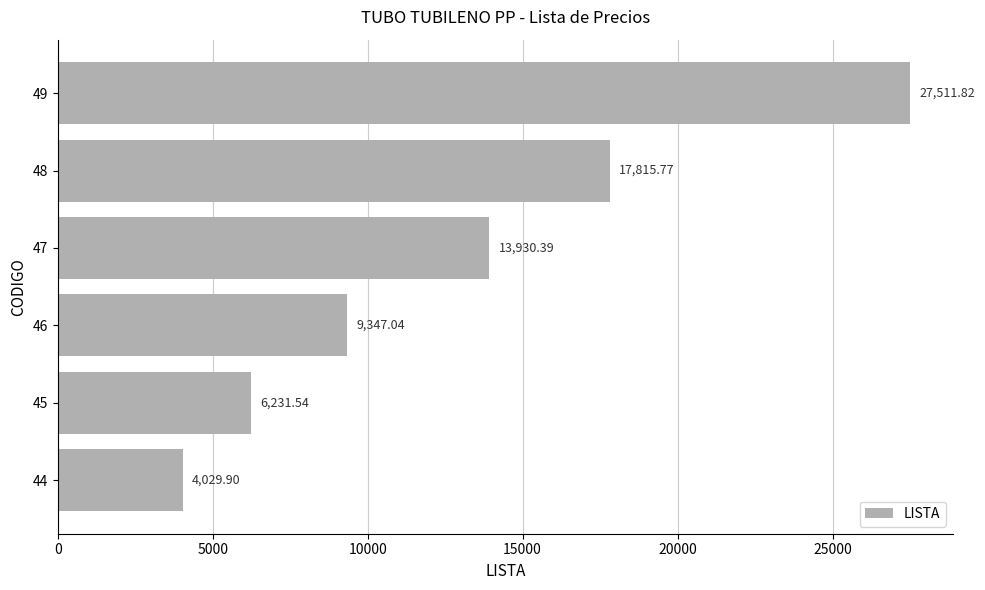

What is the change in value from 46 to 49?

+18164.8